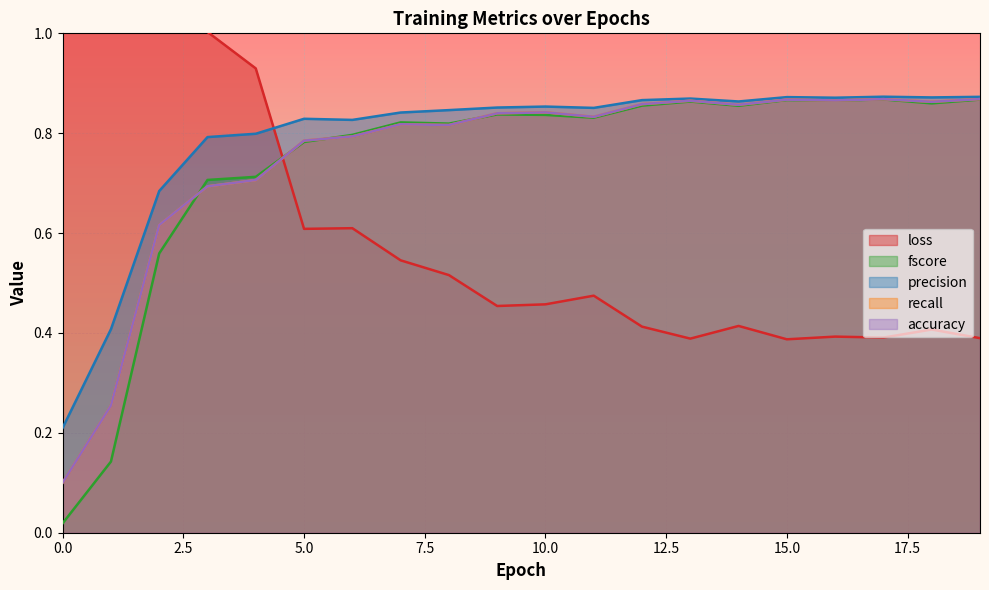

How many intersections are there between precision and loss?

1